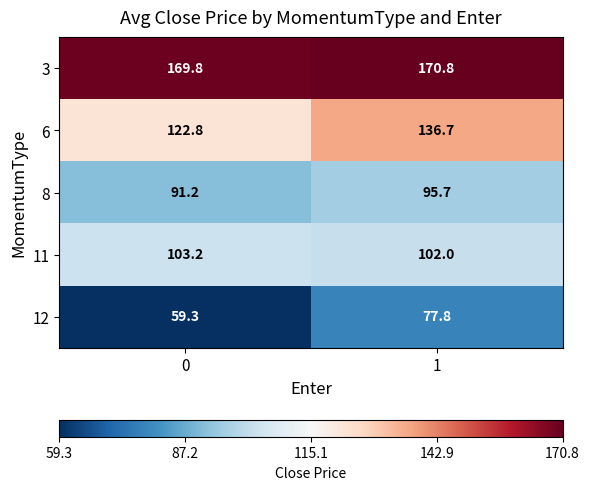

How many distinct data groups are displayed?

5